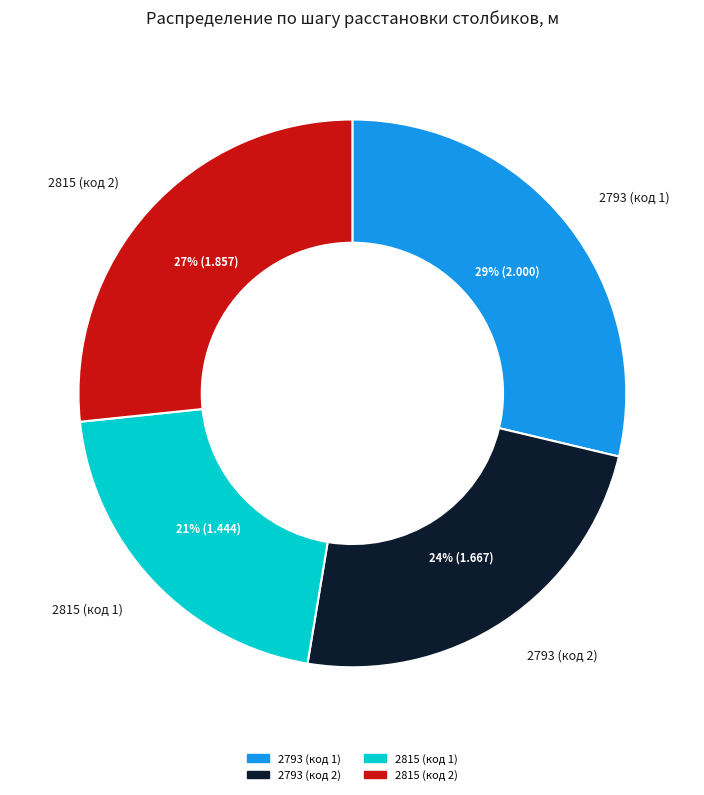

Does 2793 (код 1) represent more than half of the total?

No